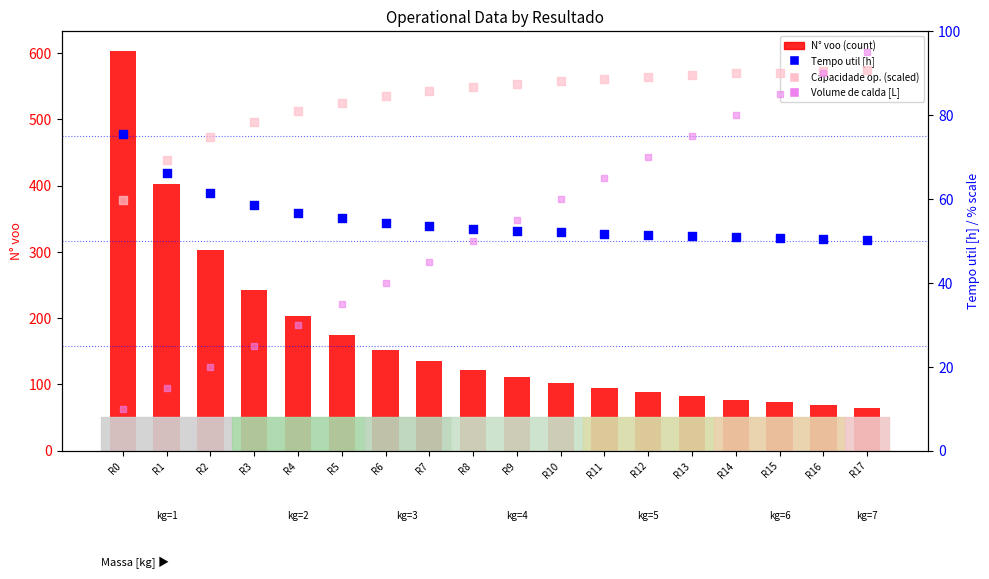

Which series has the largest total across all categories?

N° voo (count)